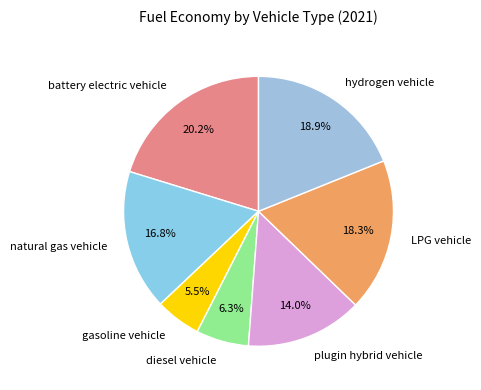

Is there any slice that represents more than half of the pie?

No